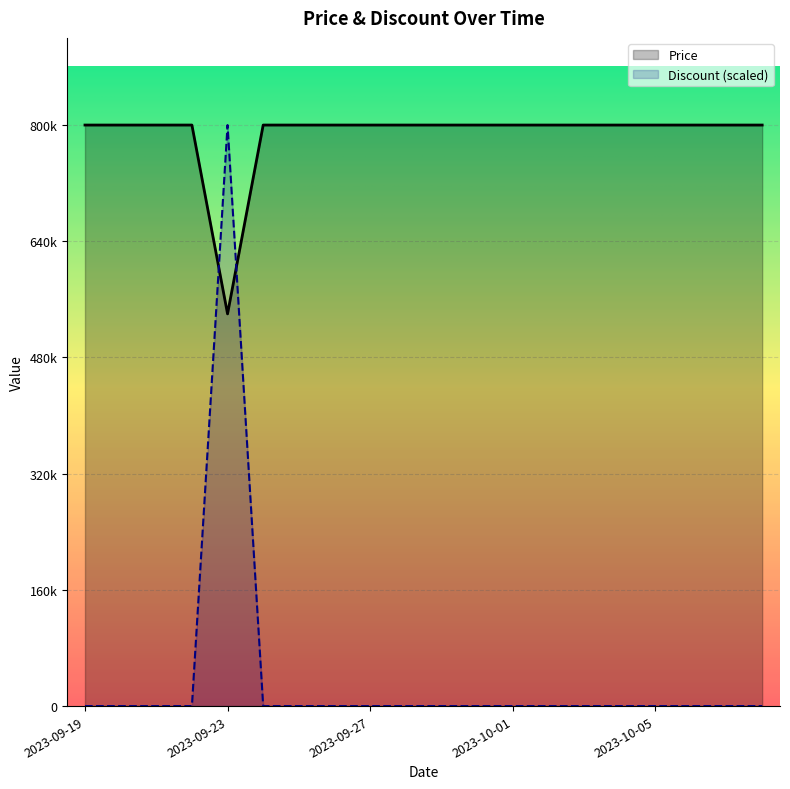

Between which two adjacent categories do Price and Discount first intersect?

2023-09-22 and 2023-09-23